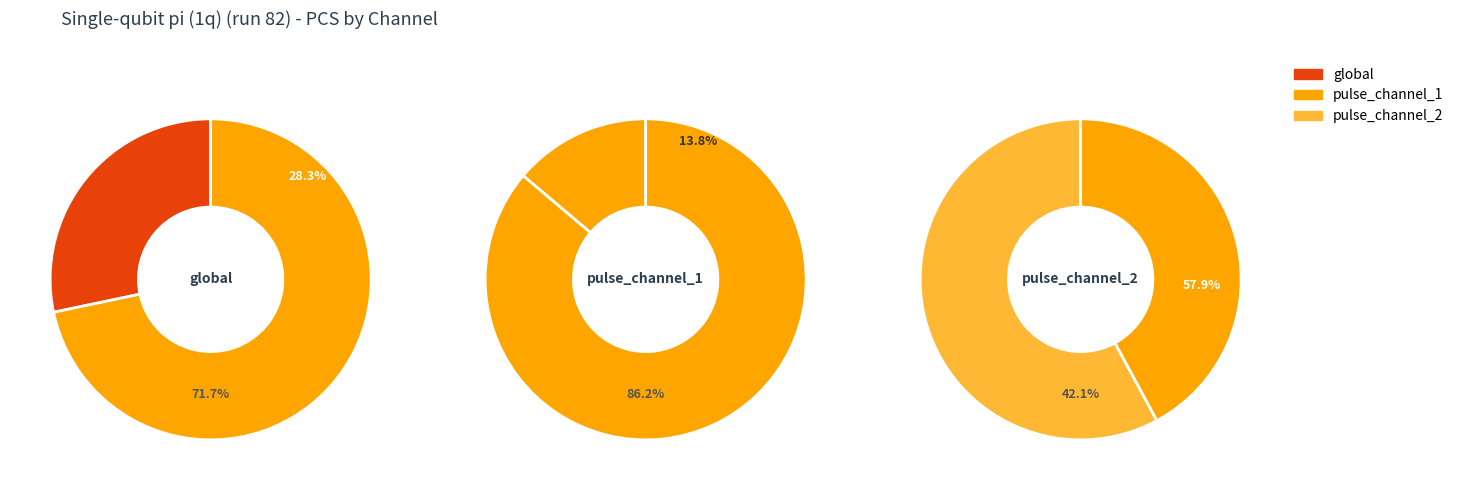

To the nearest percent, what is the difference between the pulse_channel_1 and global slice percentages?

14%